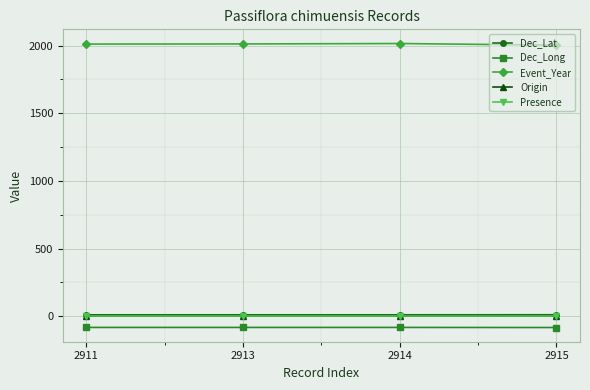

What is the smallest value displayed?

-84.0